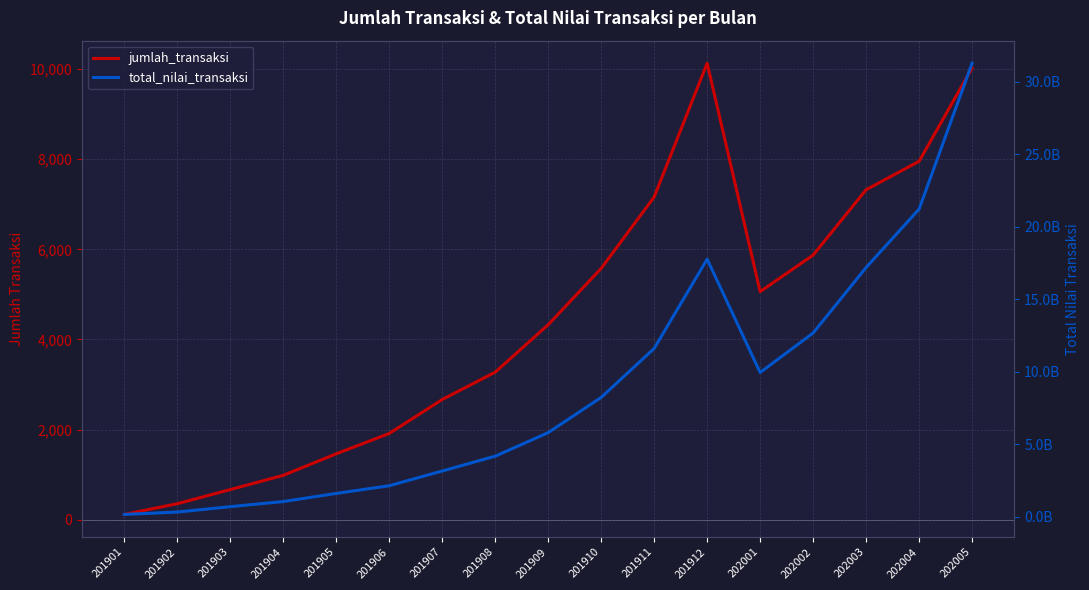

How many data points in jumlah_transaksi are above 4327?

8